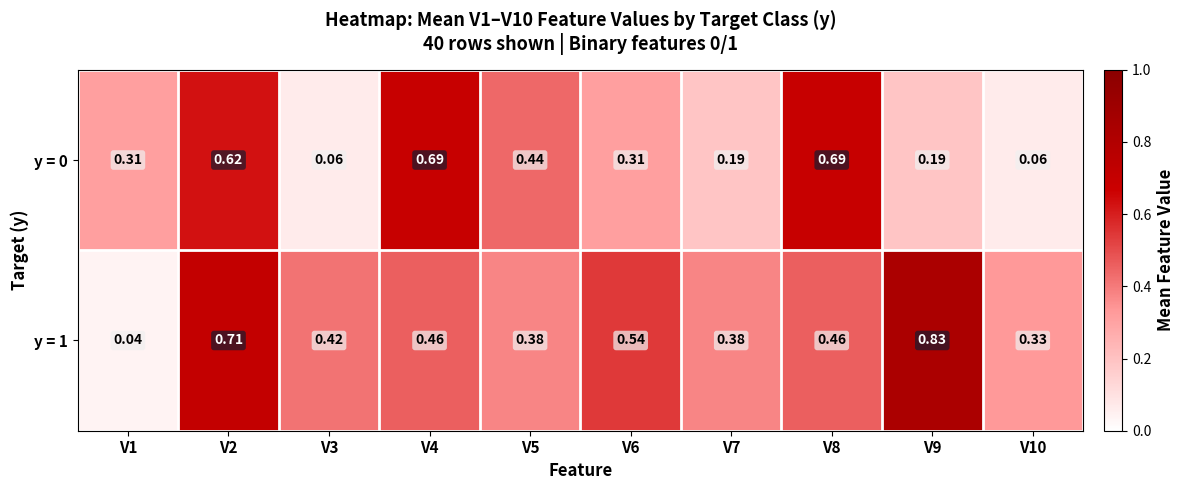

Is the value of y = 0 at V10 greater than the value of y = 1 at V10?

No